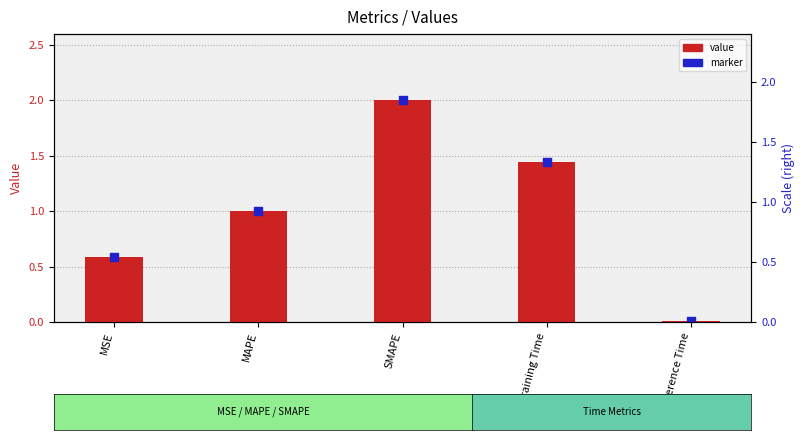

What is the total value across all series at MSE?

1.2